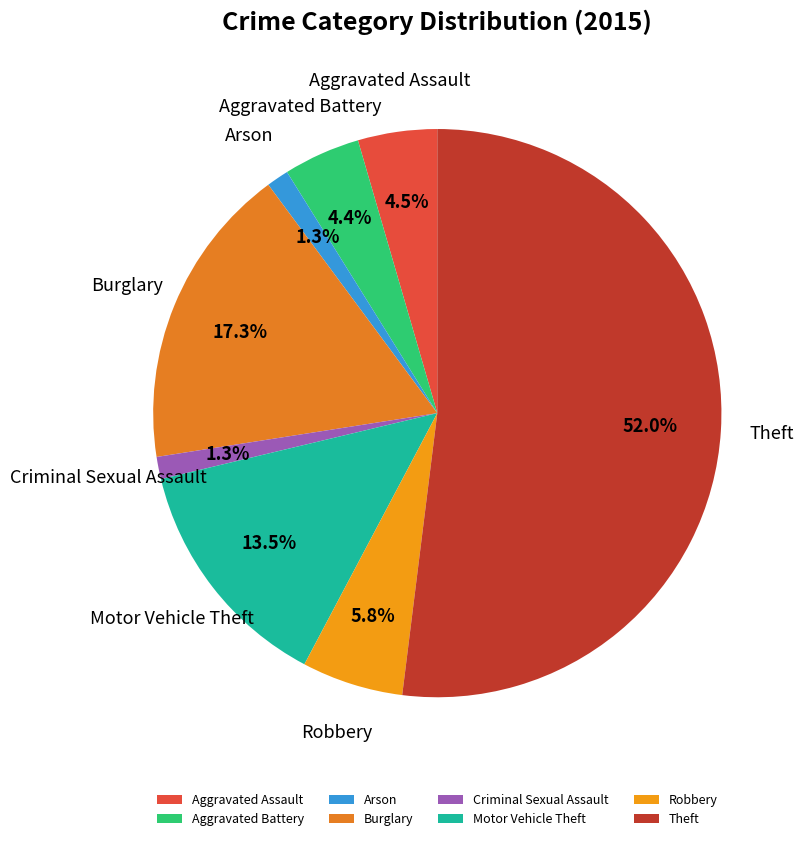

True or false: Arson accounts for 1% of the total.

True